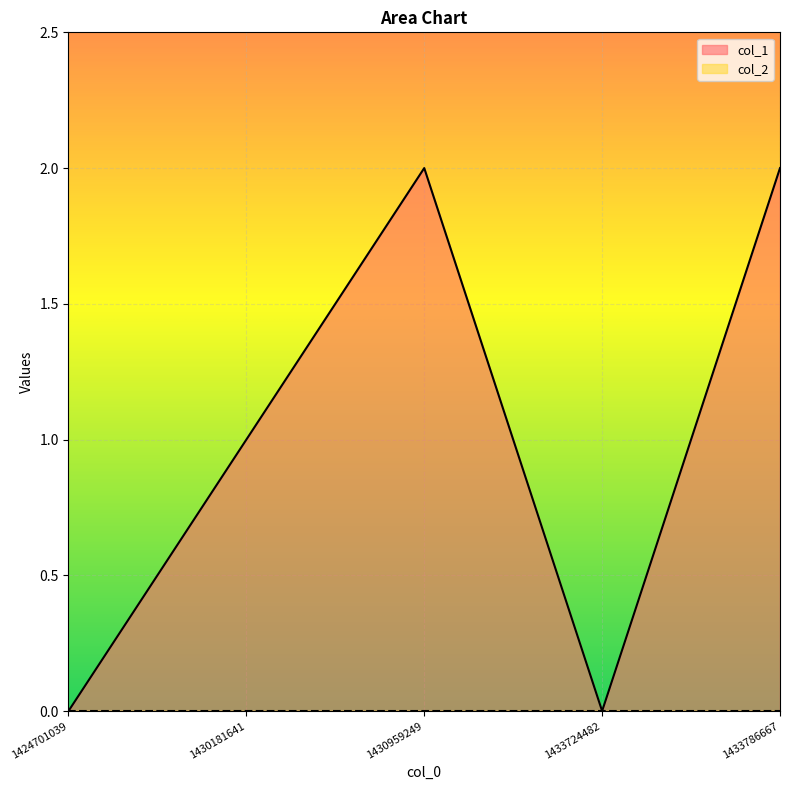

How many lines are shown in the chart?

2